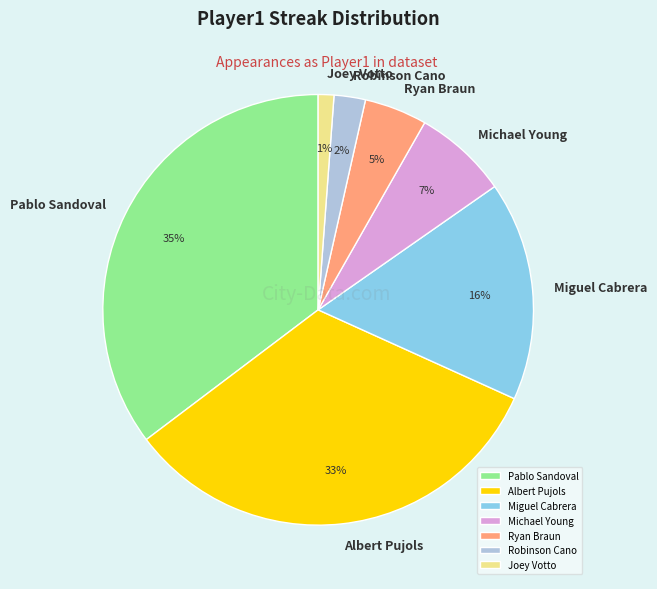

Between Joey Votto and Michael Young, which is larger?

Michael Young